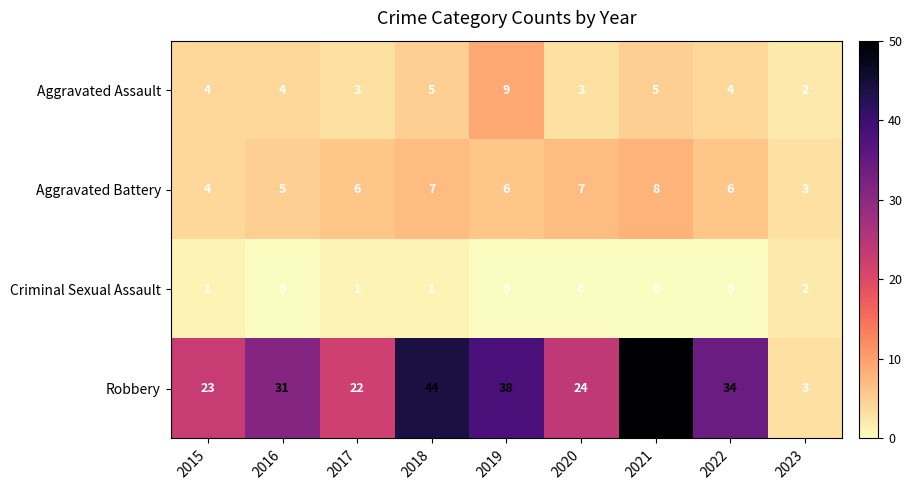

At how many categories does at least one series exceed 16?

8